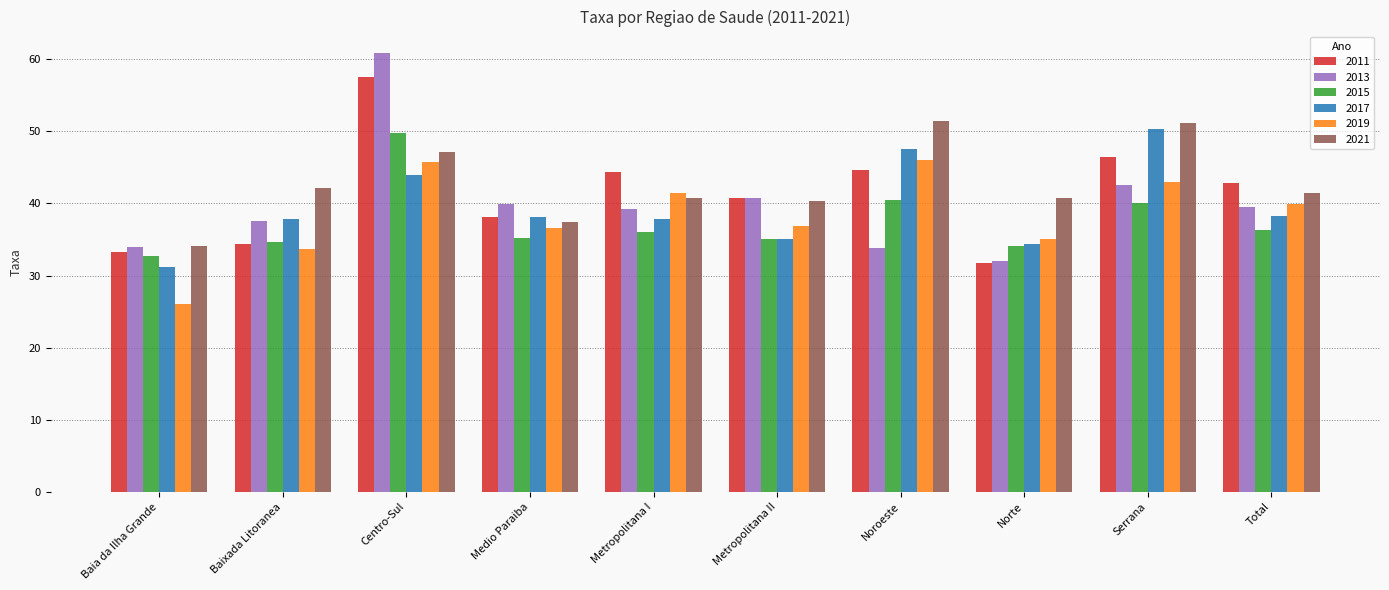

What is the label of the 5th bar from the right?

Metropolitana II